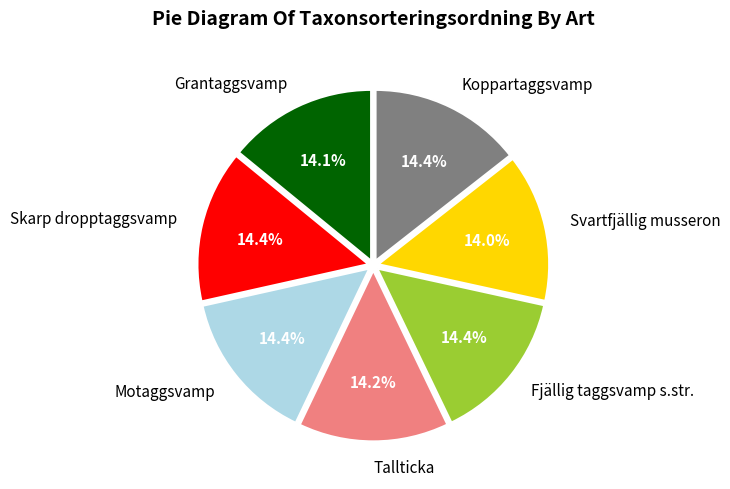

Does any single category account for the majority?

No